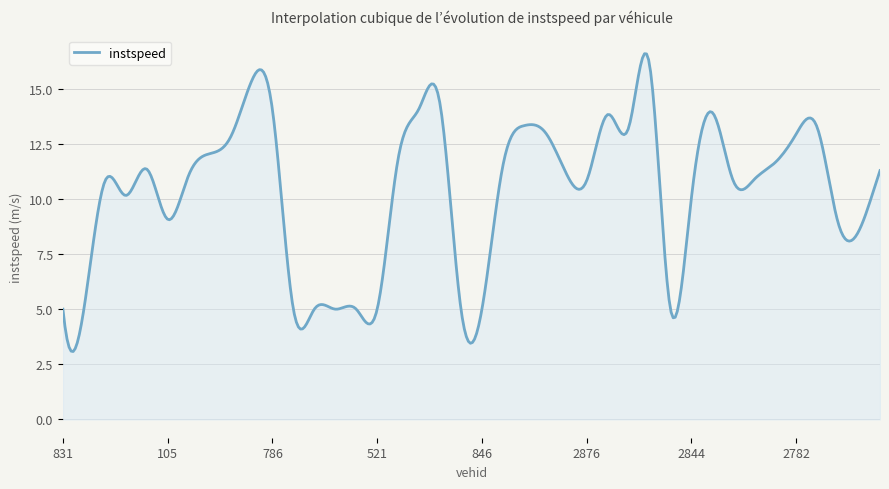

What is the maximum value shown in the chart?

16.6